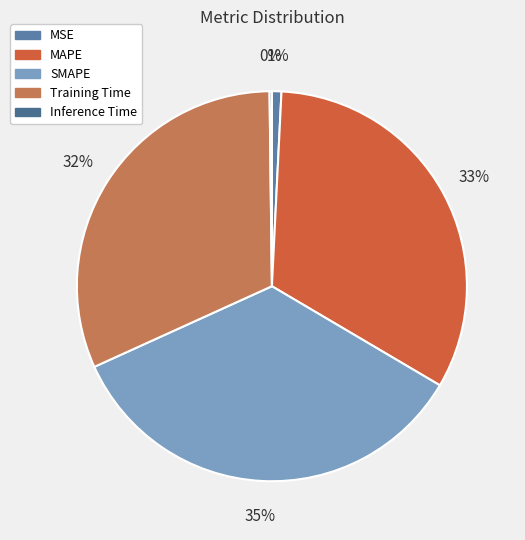

Rank the categories by value from lowest to highest.

Inference Time, MSE, Training Time, MAPE, SMAPE